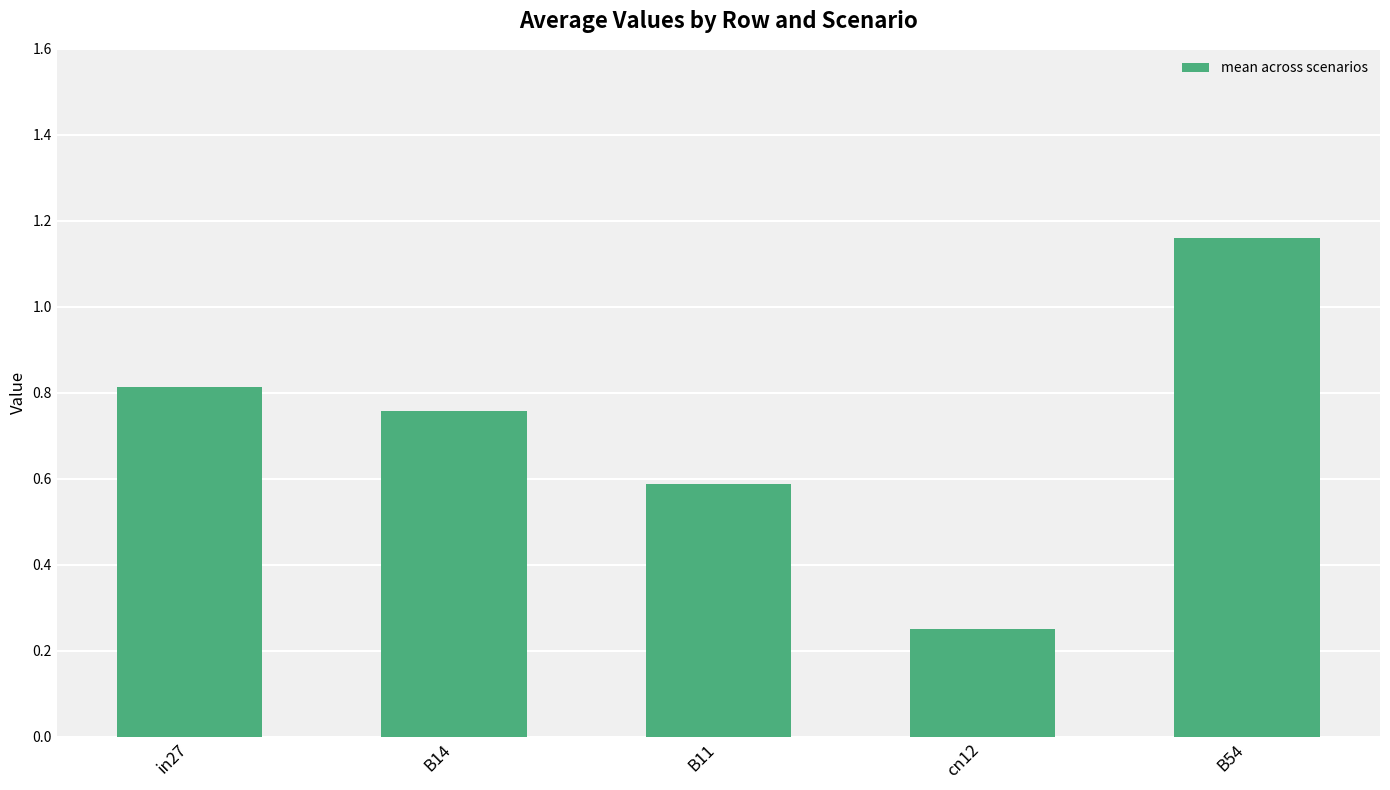

What is the sum of the values at B54 and cn12?

1.4